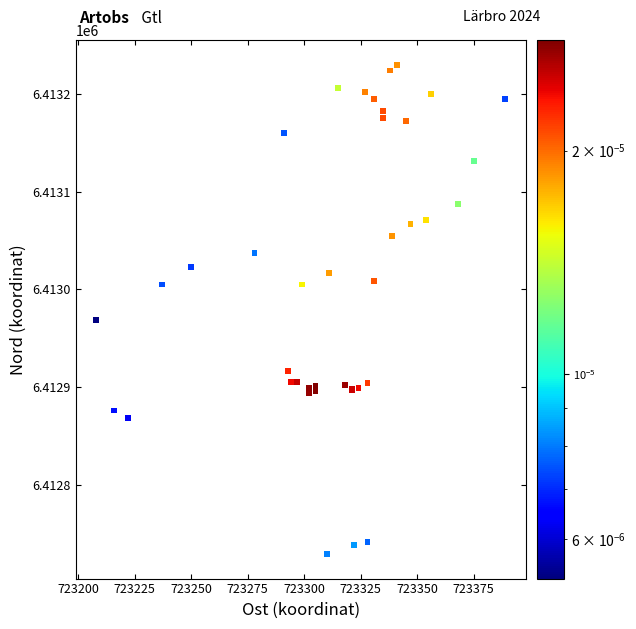

What Y value in the scatter plot is closest to 6412979?

6412969